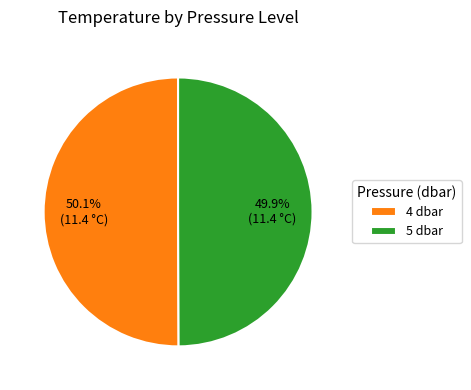

Is there a majority slice in this chart?

Yes